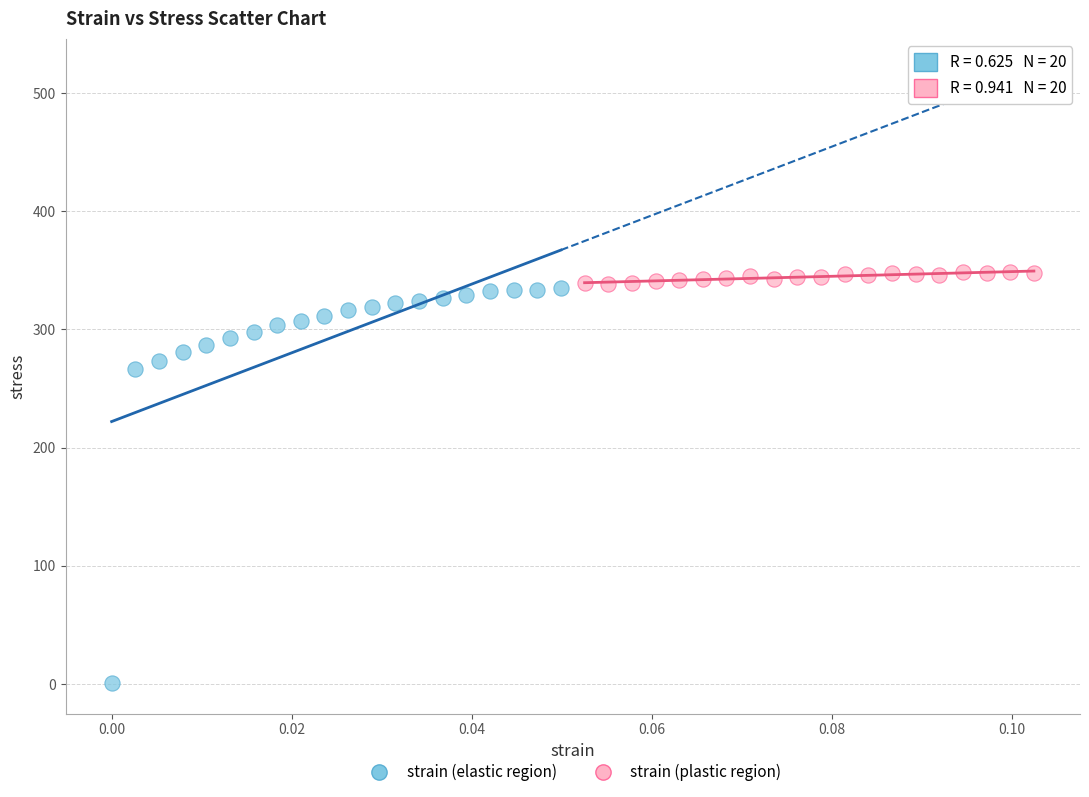

Which series reaches the minimum Y coordinate?

strain (elastic region)